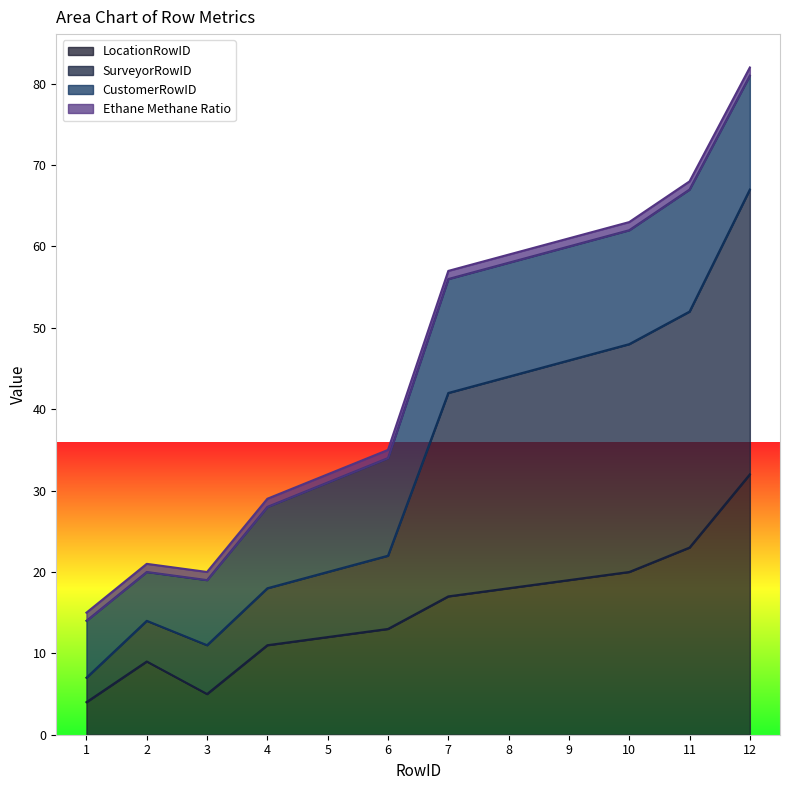

At which label does LocationRowID reach its peak?

12